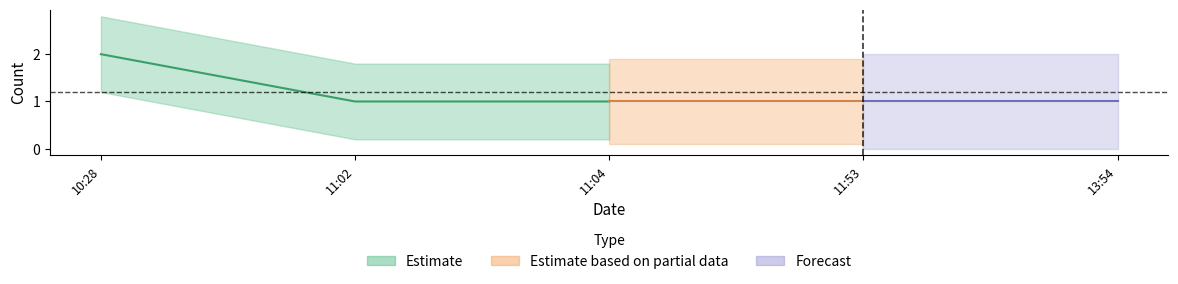

Between 2019-09-05 11:53:00 and 2019-09-05 13:54:00, which is larger?

2019-09-05 11:53:00